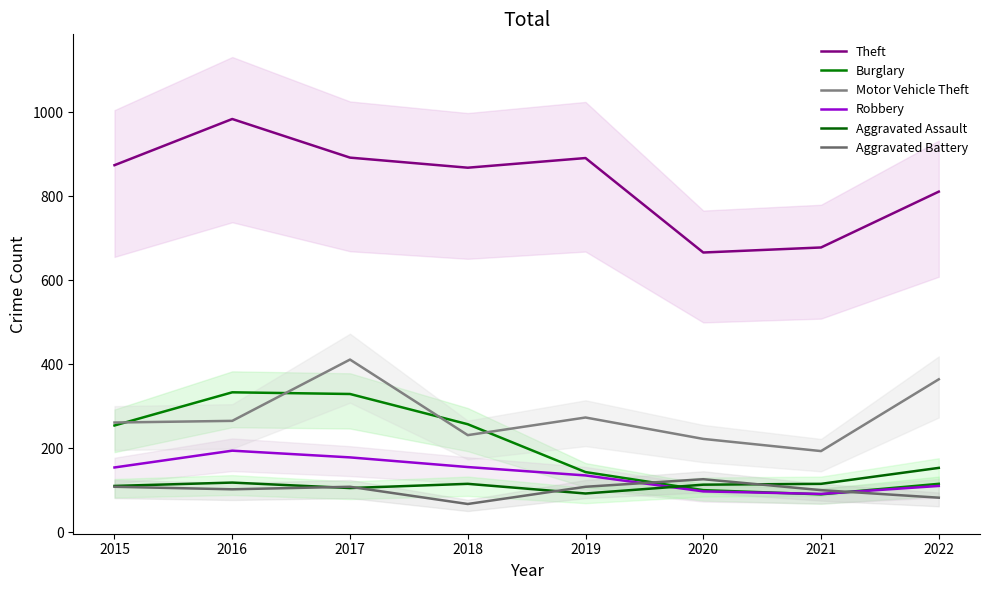

Does the chart display data point markers on the line(s)?

No